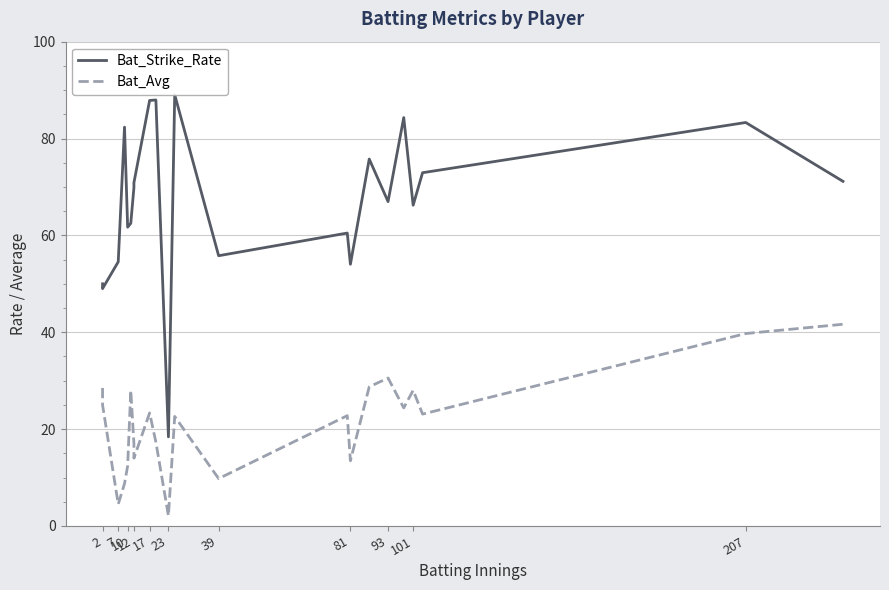

How many lines are shown in the chart?

2